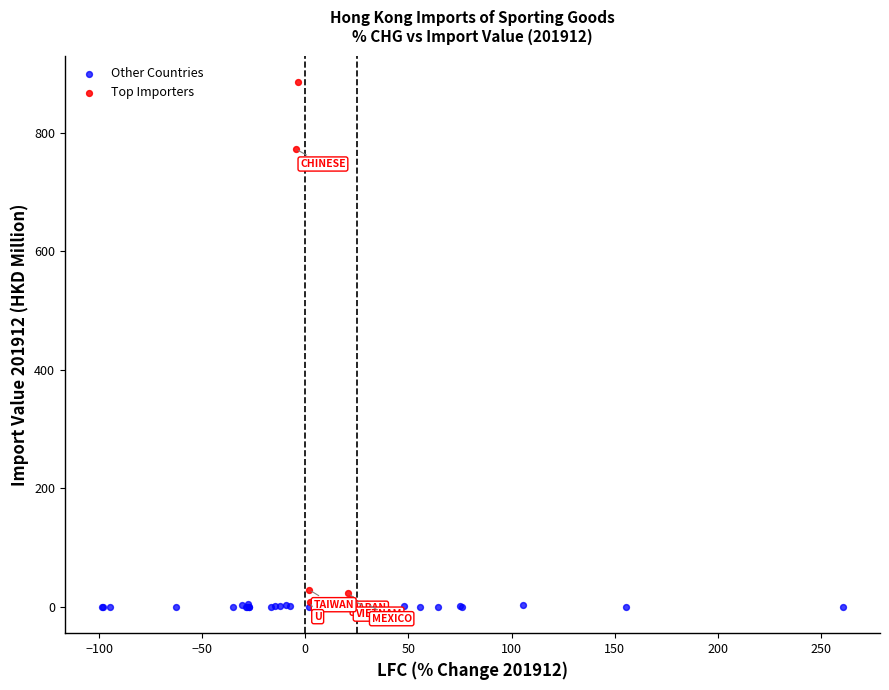

Which series contains the highest Y value?

Top Importers